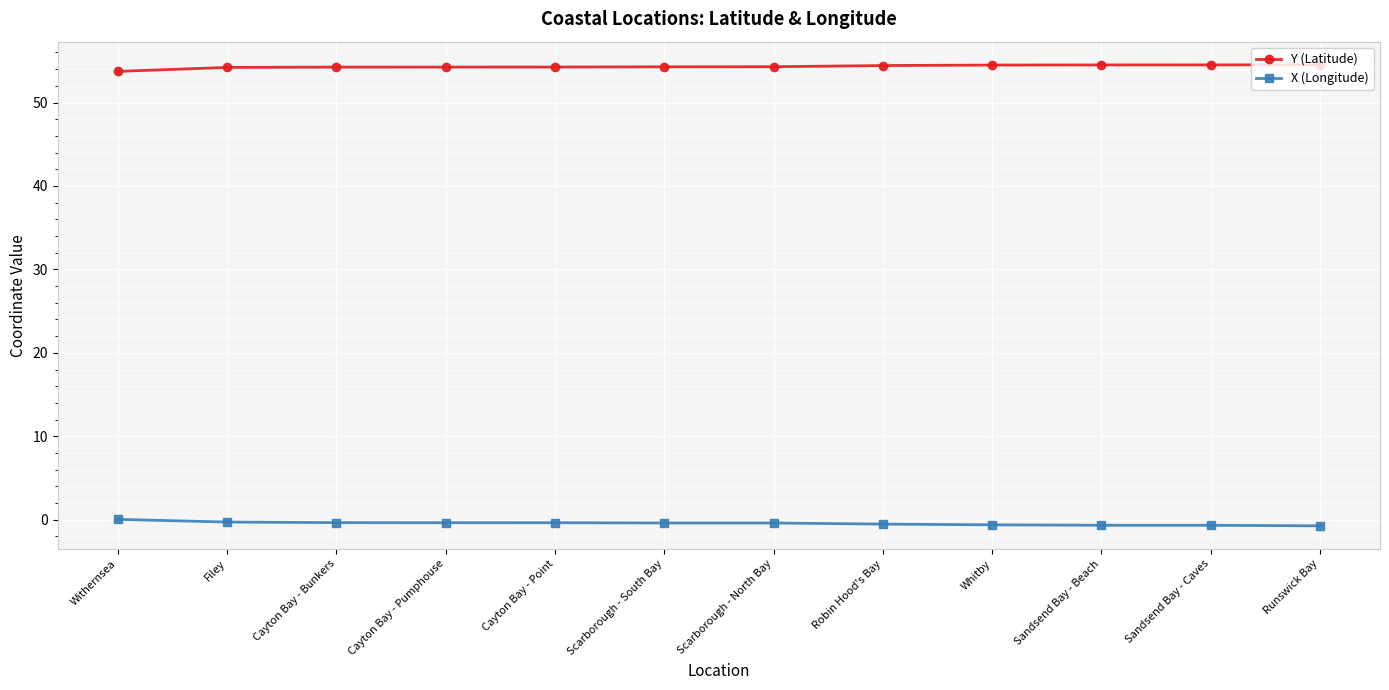

What is the difference between the second highest and minimum values in the Y (Latitude) series?

0.8